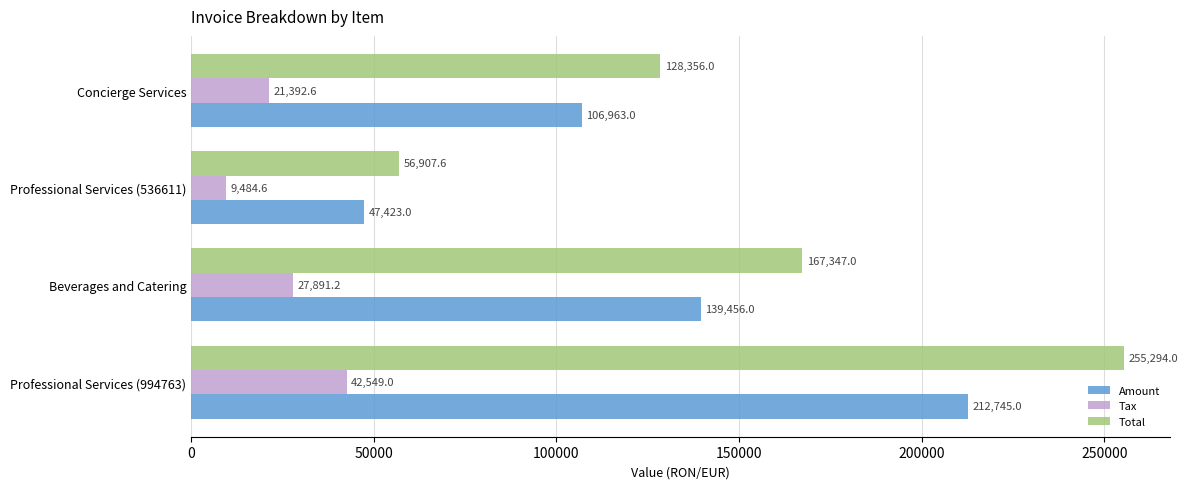

List the series in order of their peak value, highest first.

Total, Amount, Tax